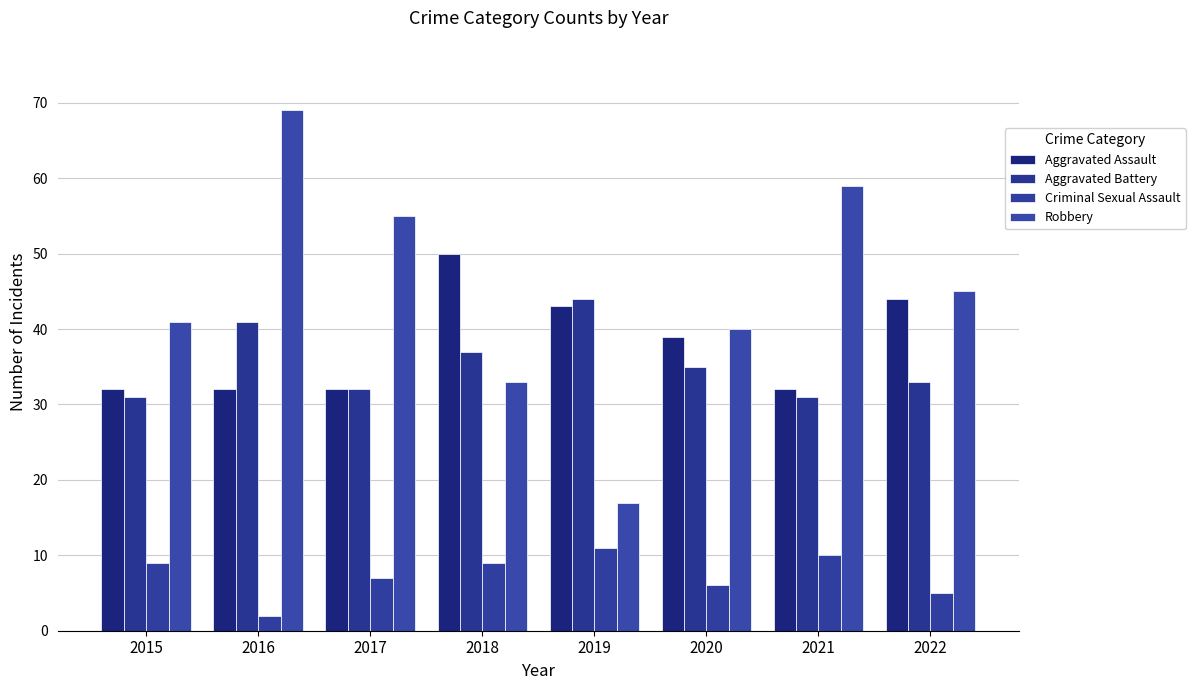

Rank the categories by Aggravated Battery value from highest to lowest.

2019, 2016, 2018, 2020, 2022, 2017, 2015, 2021